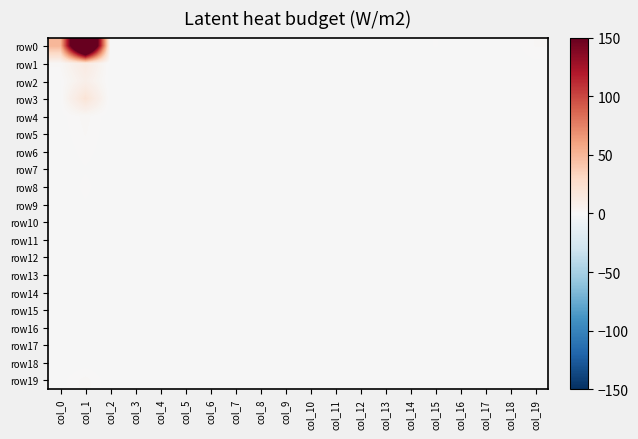

Between col_5 and col_17, which is larger?

col_5